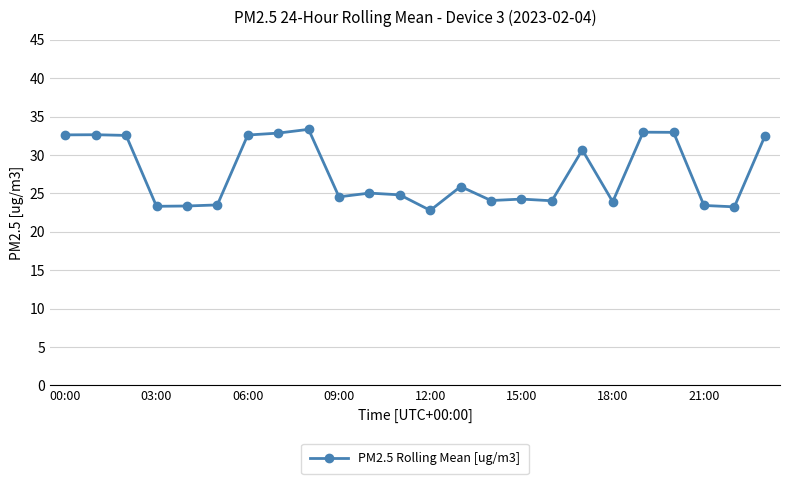

What is the sum of all values?

661.8